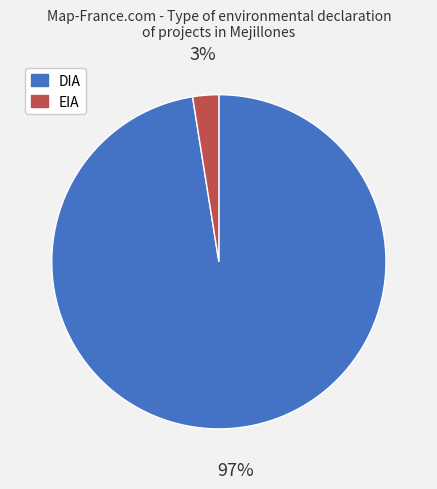

How many slices are in this pie chart?

2